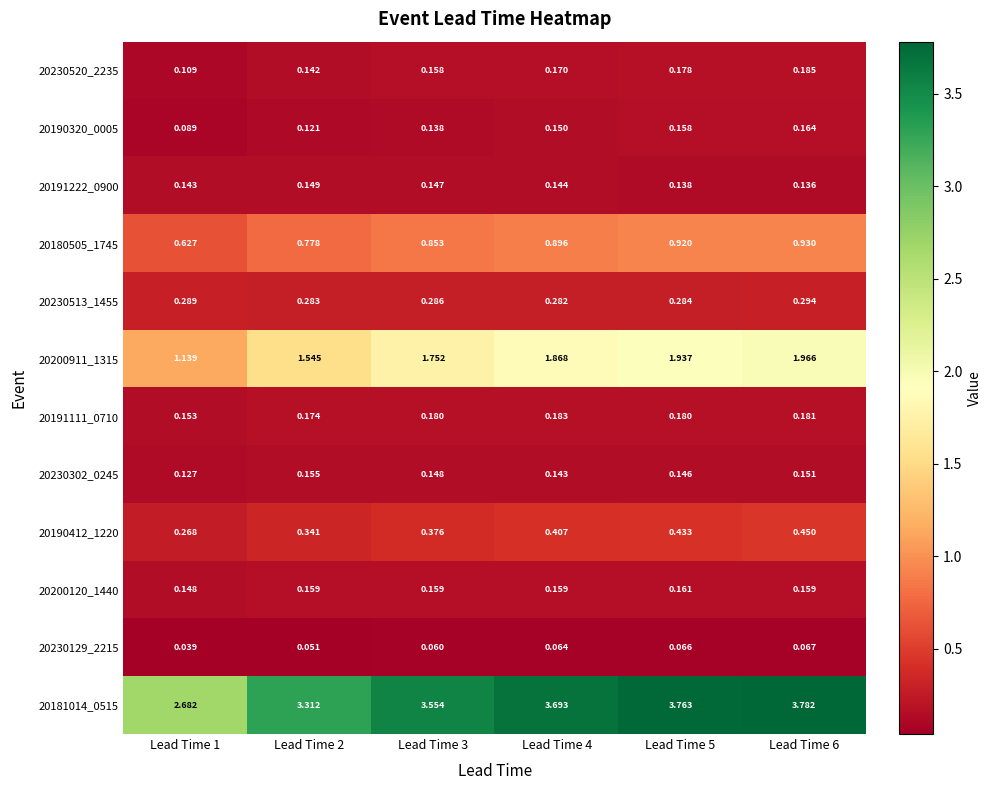

Is the value of 20230129_2215 at Lead Time 4 greater than the value of 20180505_1745 at Lead Time 4?

No